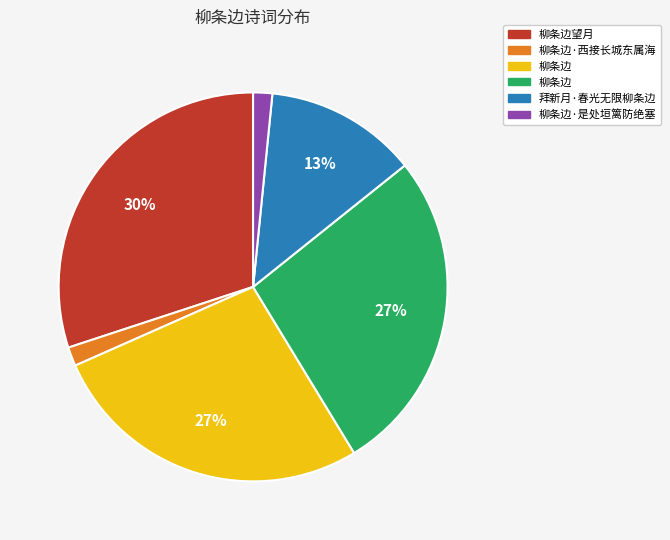

To the nearest percent, what is the difference between the largest and smallest slice percentages?

28%